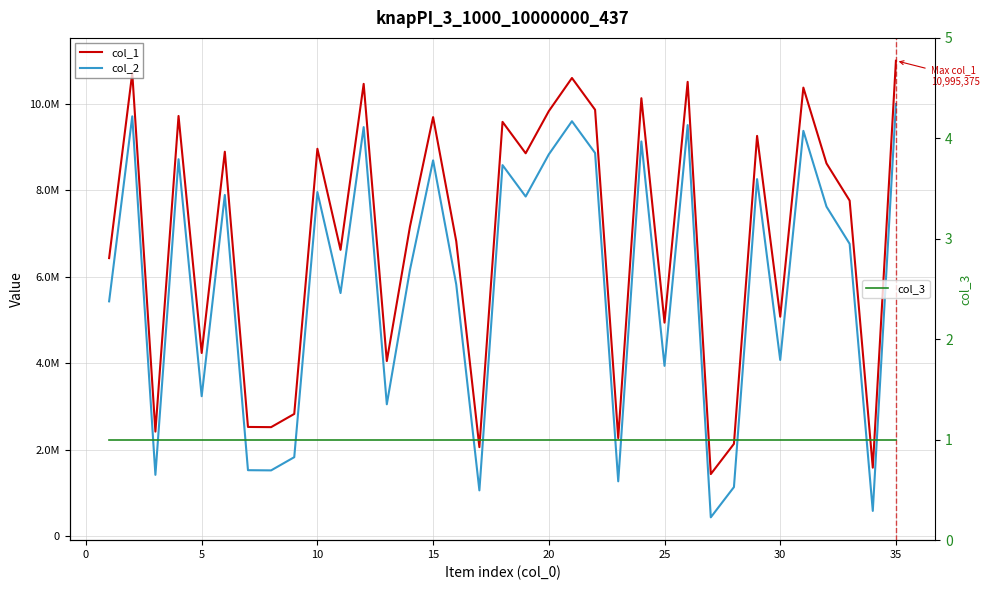

True or false: col_3 has a value of 1 at 25.

False